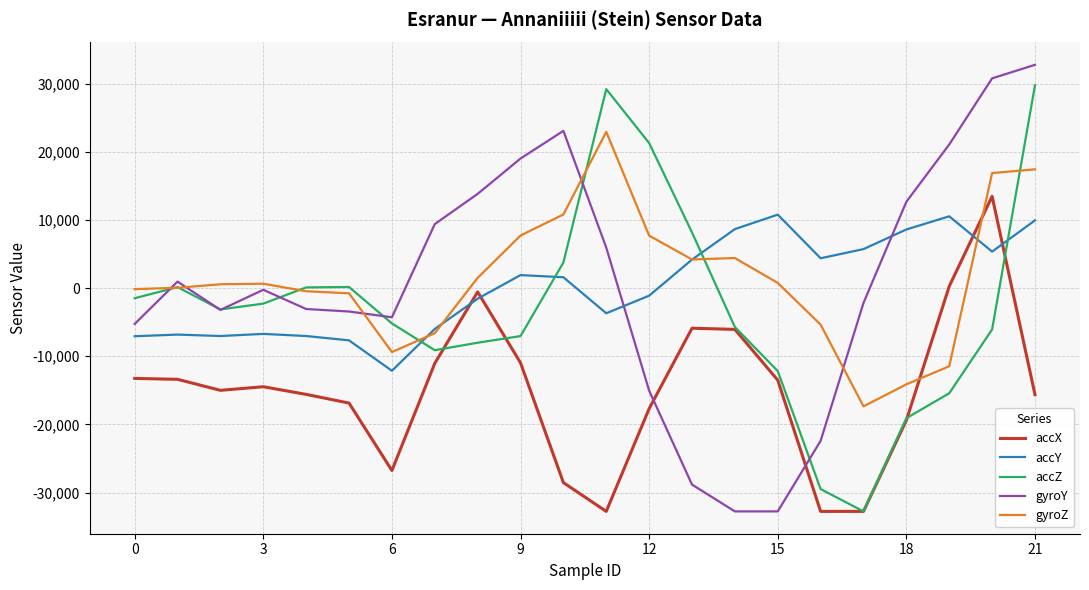

True or false: accZ has more than 0 interior local peaks.

True